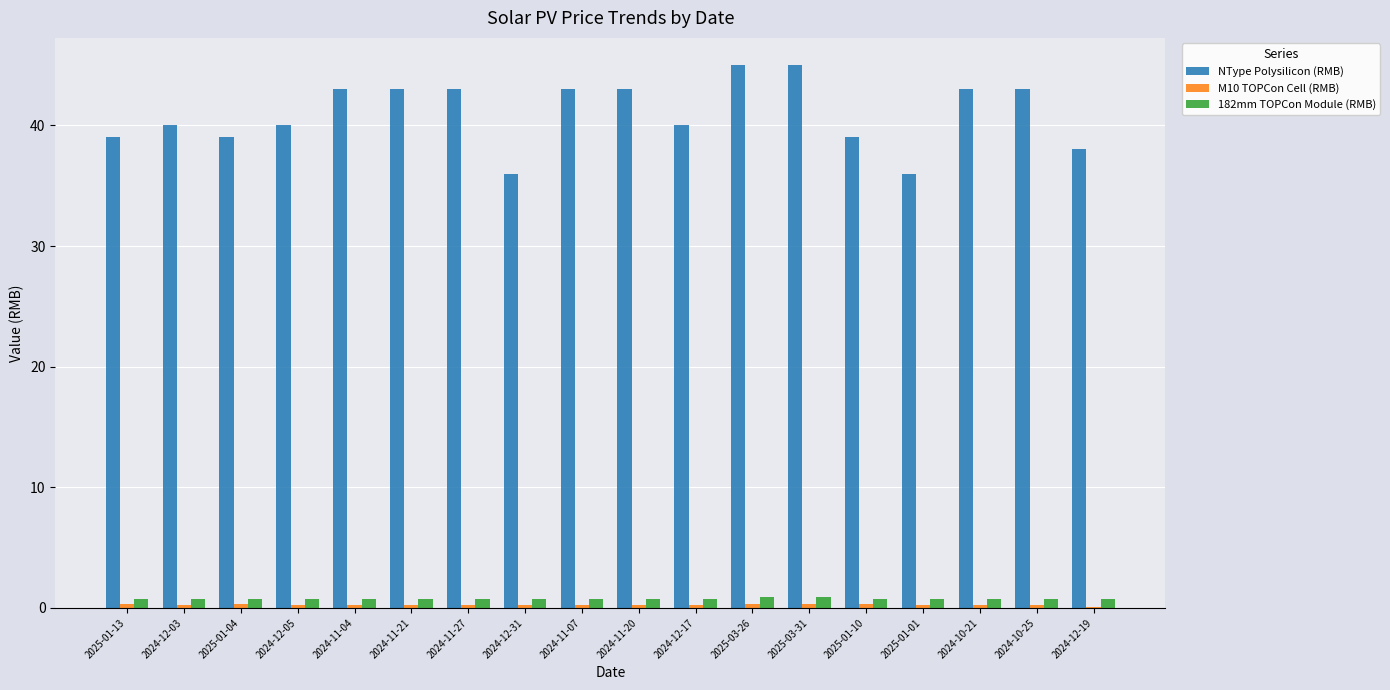

What is the sum of all 182mm TOPCon Module (RMB) values?

14.2